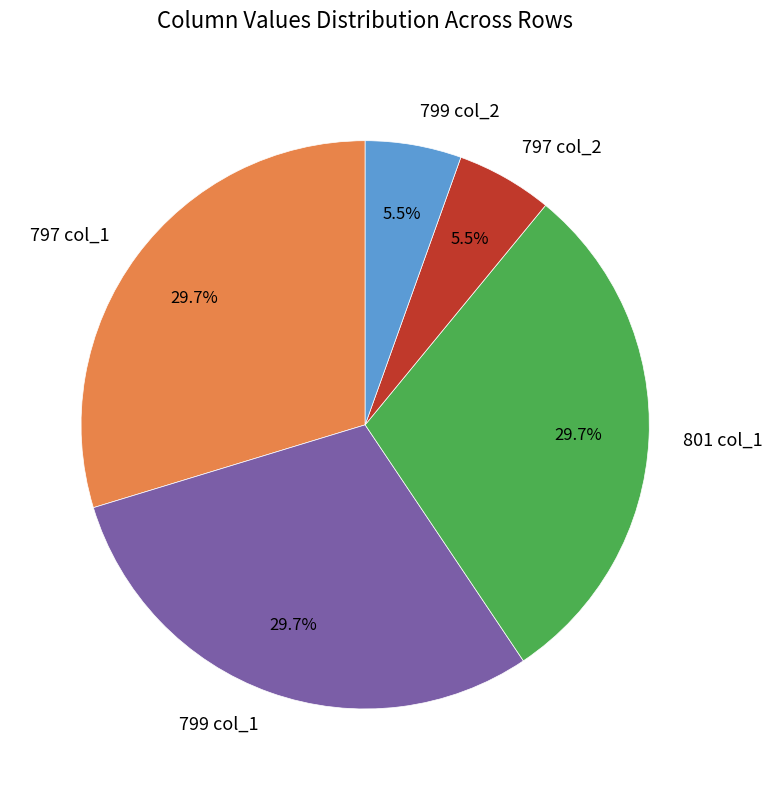

Approximately how many times larger is the value at 799 col_1 compared to 797 col_2?

5.4